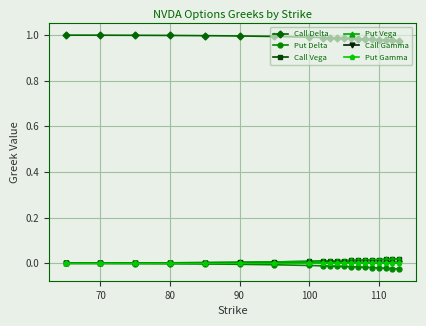

Is this an area chart (filled region under the line)?

No